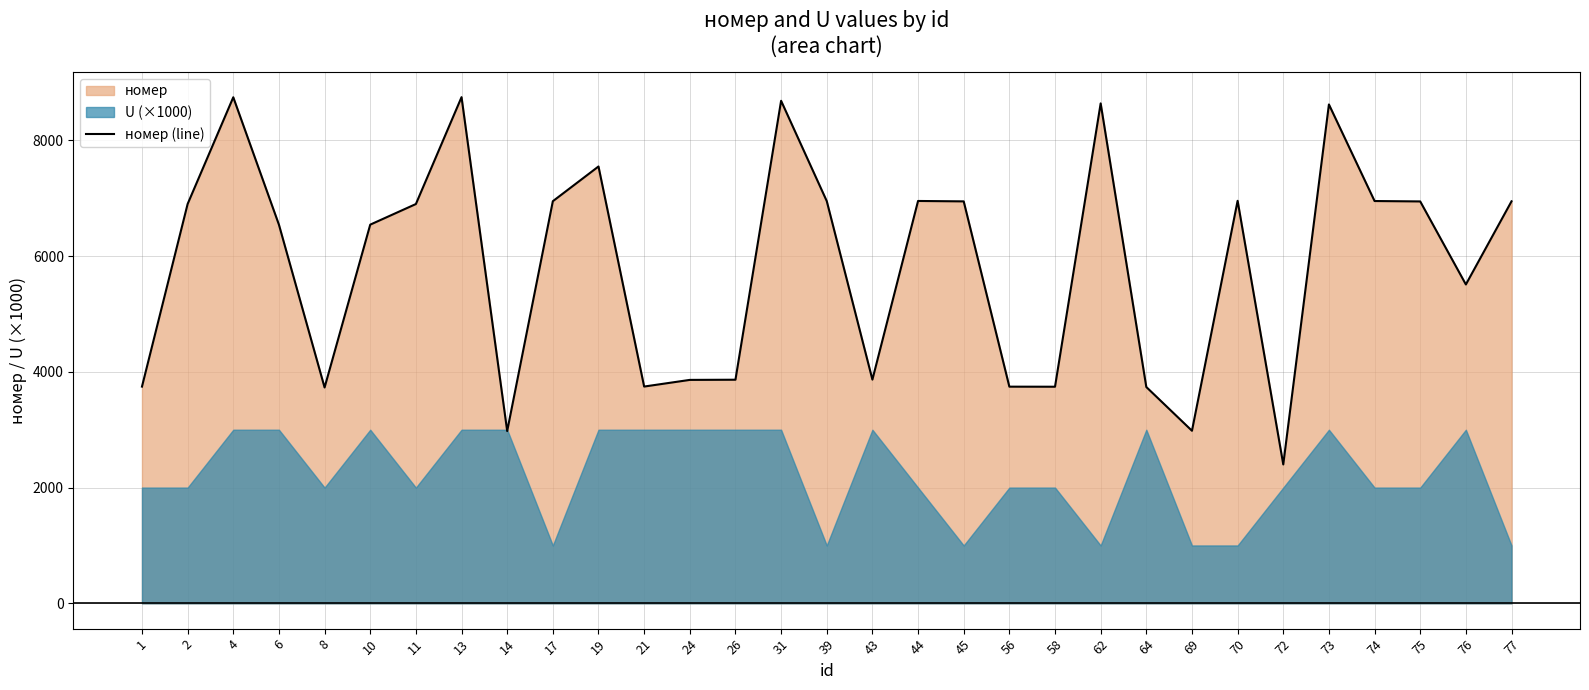

Which category has the highest value across all series?

13